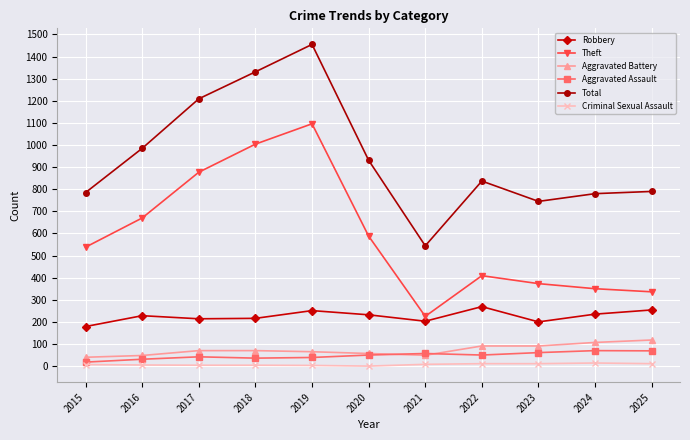

At which category is the sum across all series the highest?

2019